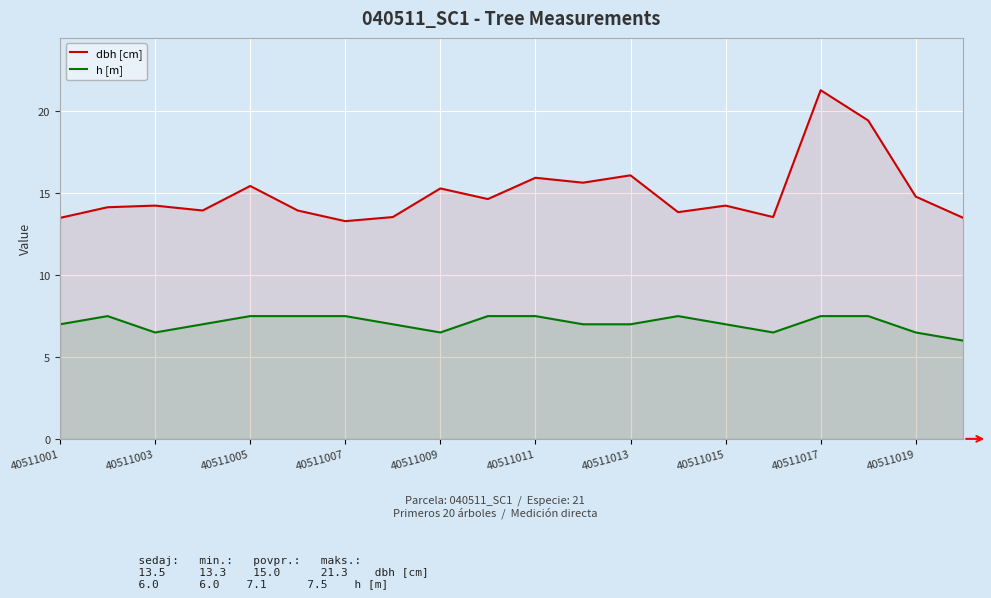

True or false: h [m] and dbh [cm] cross at least once.

False